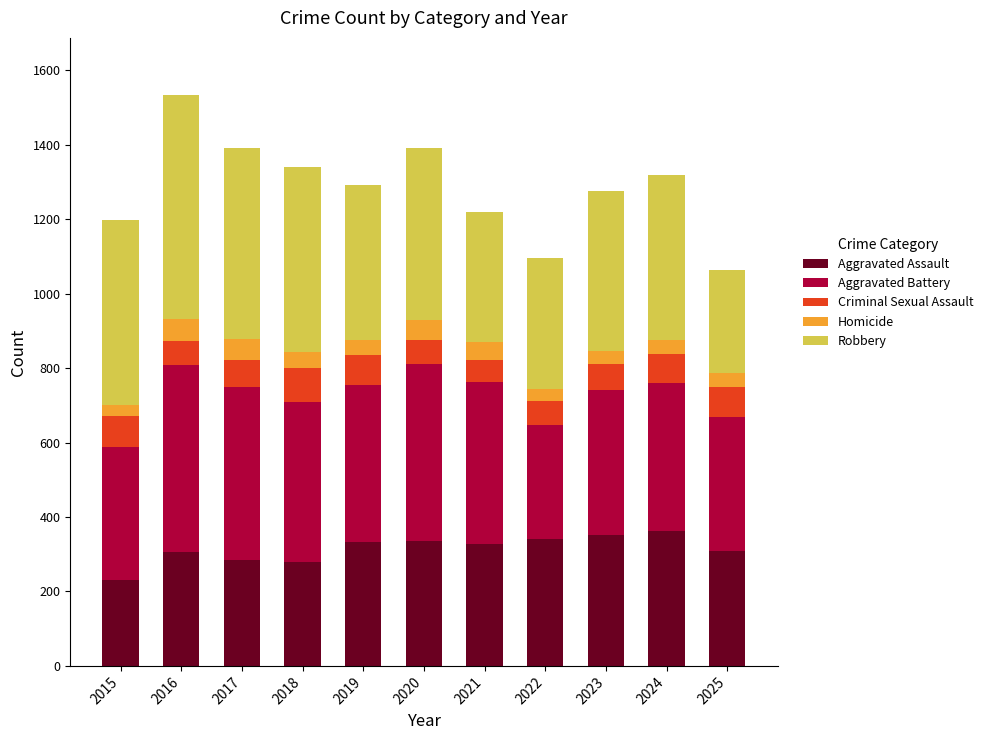

Is it true that Aggravated Assault equals 232 at 2015?

True